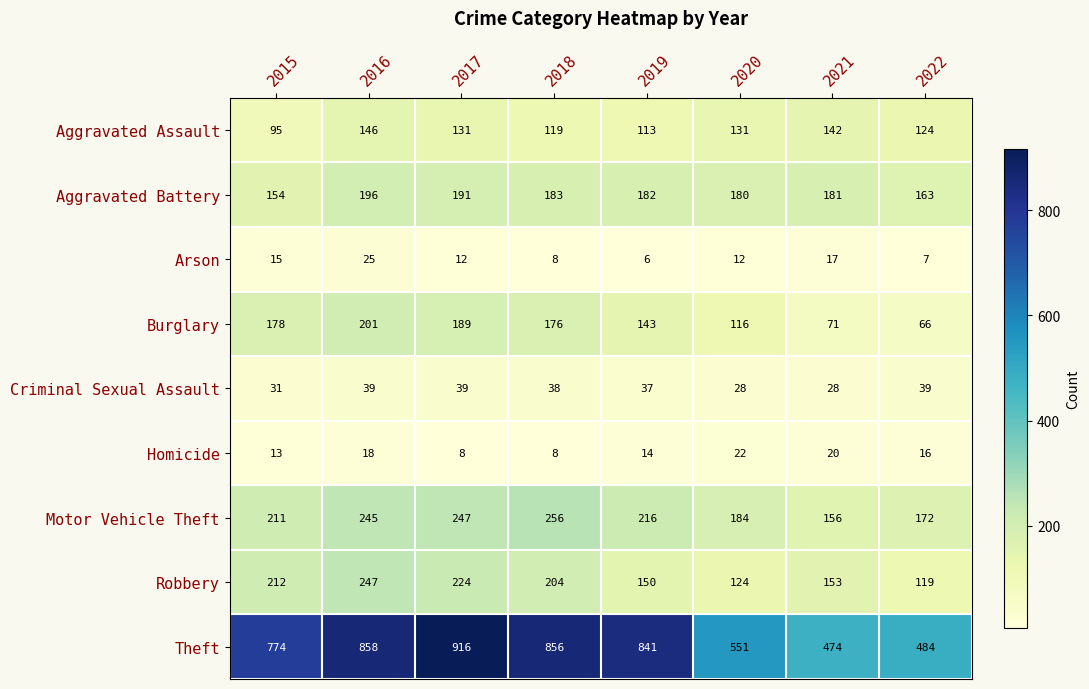

Is it true that Aggravated Assault equals 210 at 2018?

False